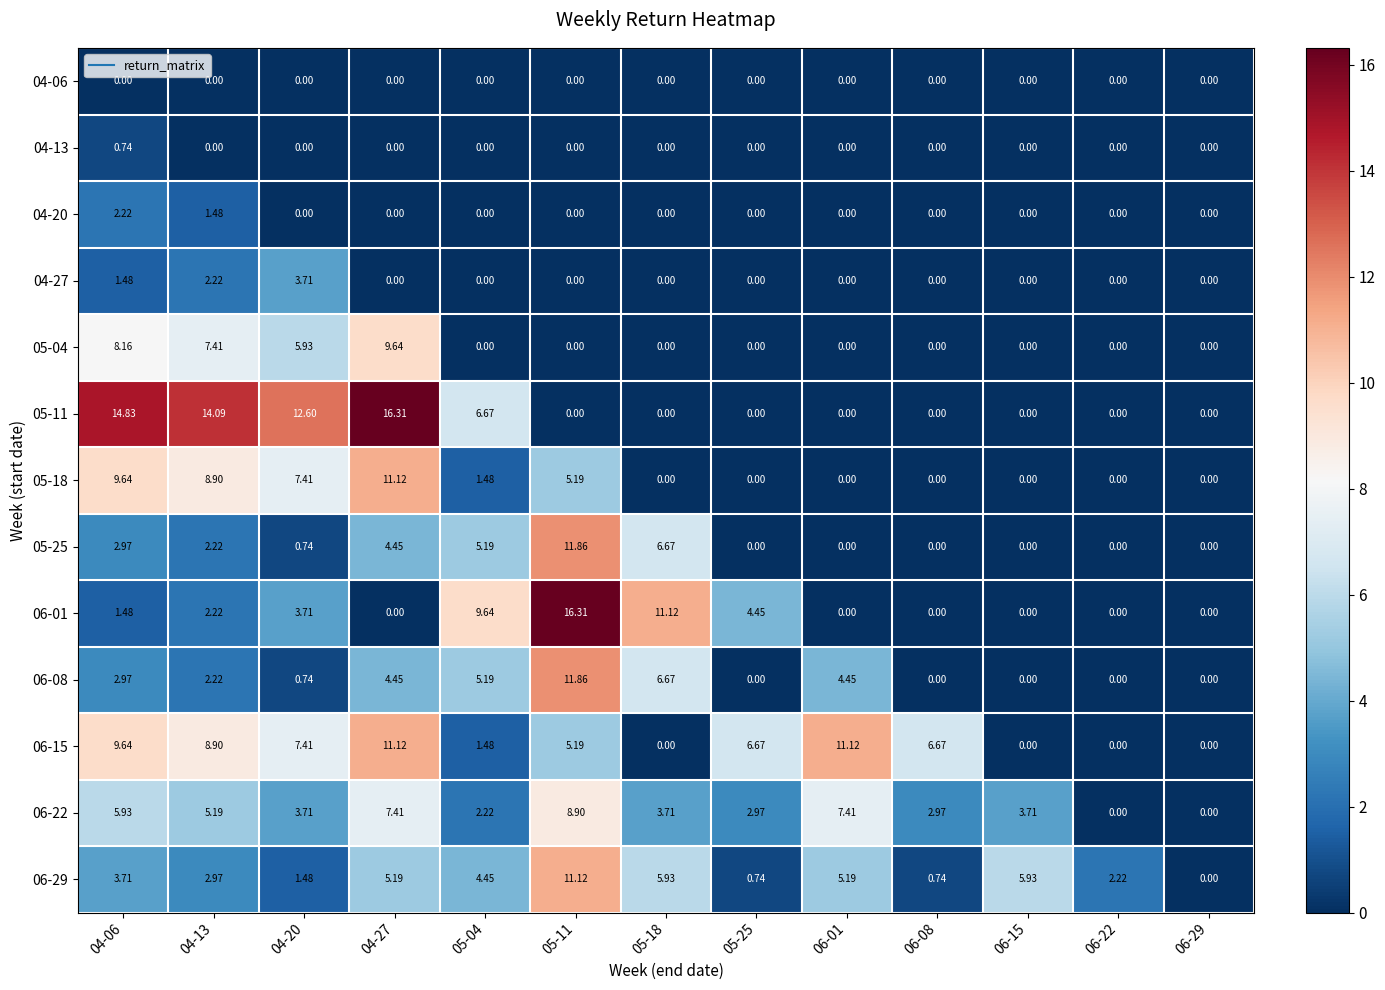

Is the value of 06-29 at 05-25 greater than the value of 06-08 at 04-13?

No